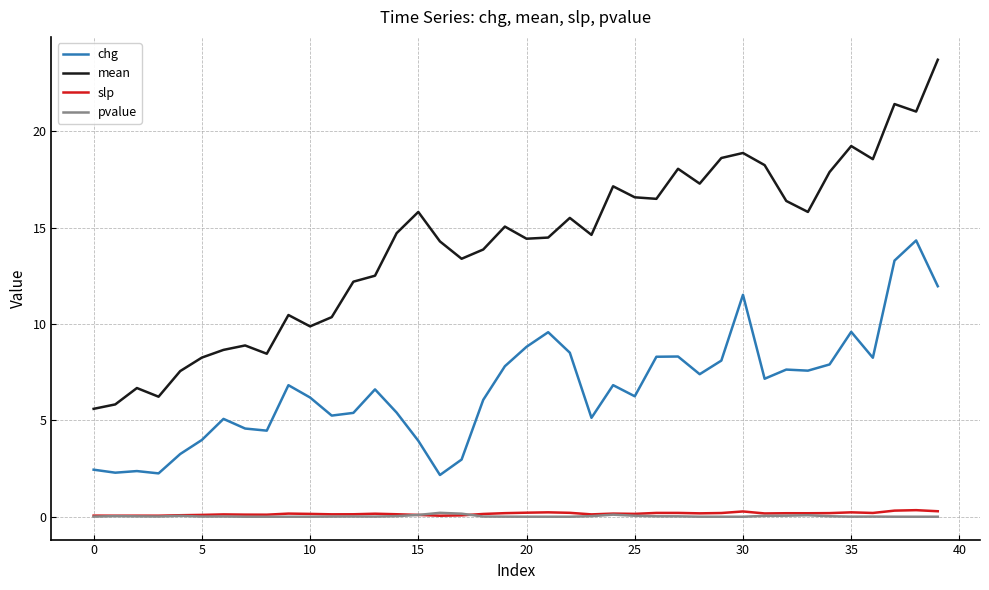

Which series has the largest total across all categories?

mean